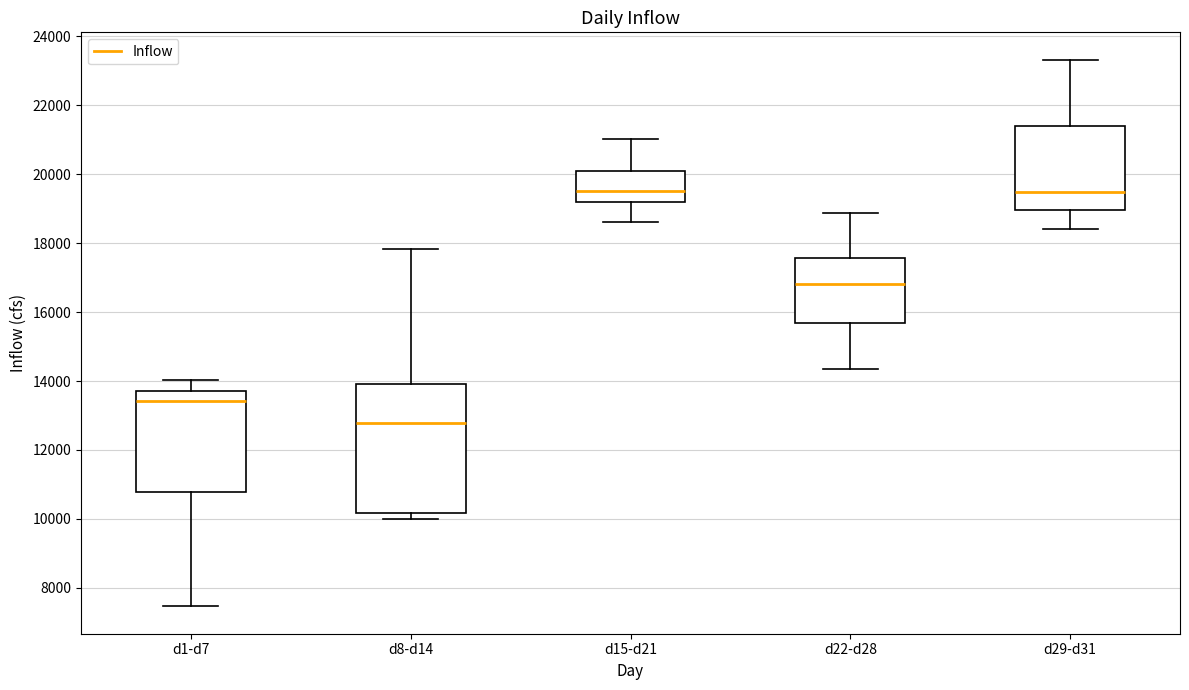

Which box is the tallest, from its lower edge to its upper edge?

d8-d14